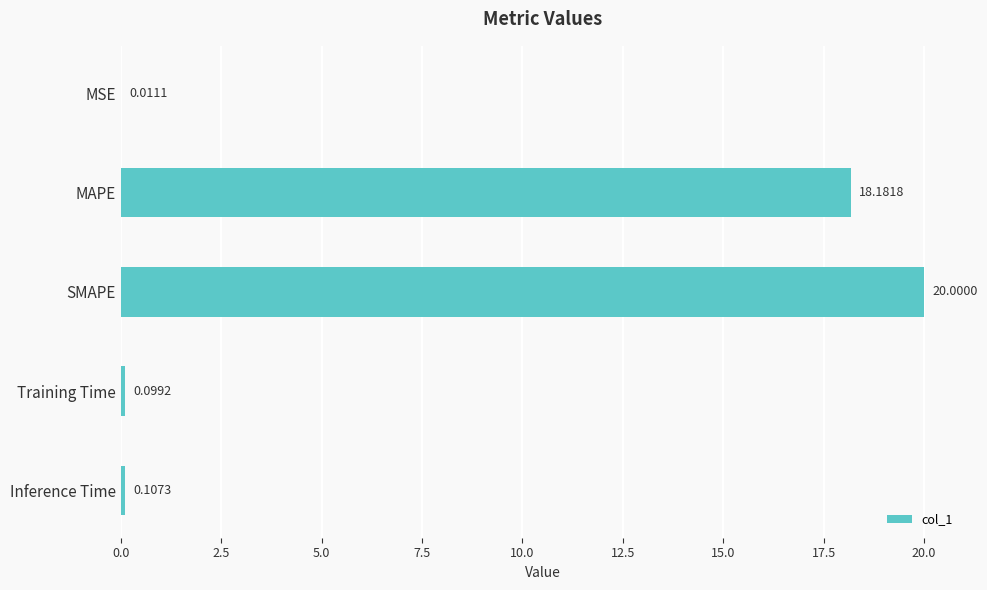

Which has a higher value, MSE or MAPE?

MAPE